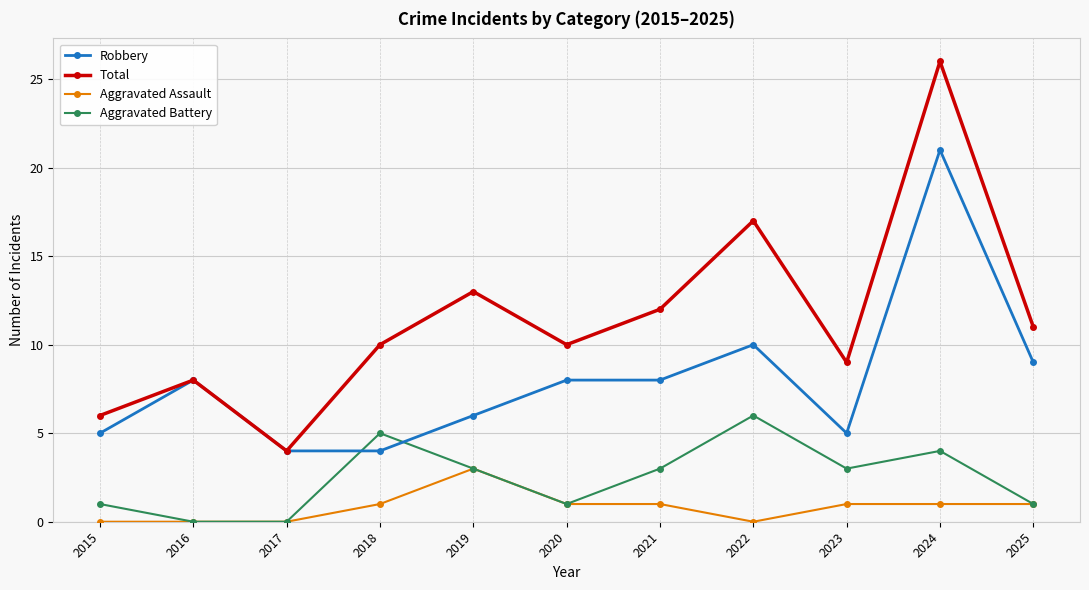

What is the difference between the second highest and second lowest values in the Aggravated Assault series?

1